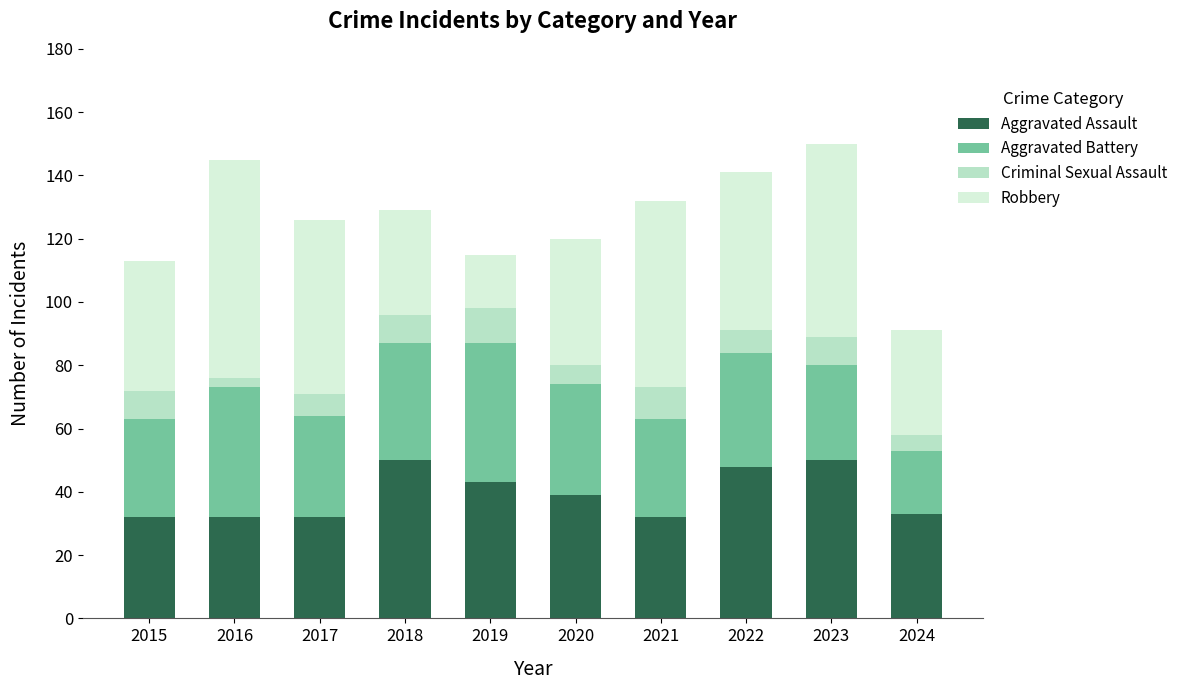

What is the maximum value for Aggravated Assault?

50